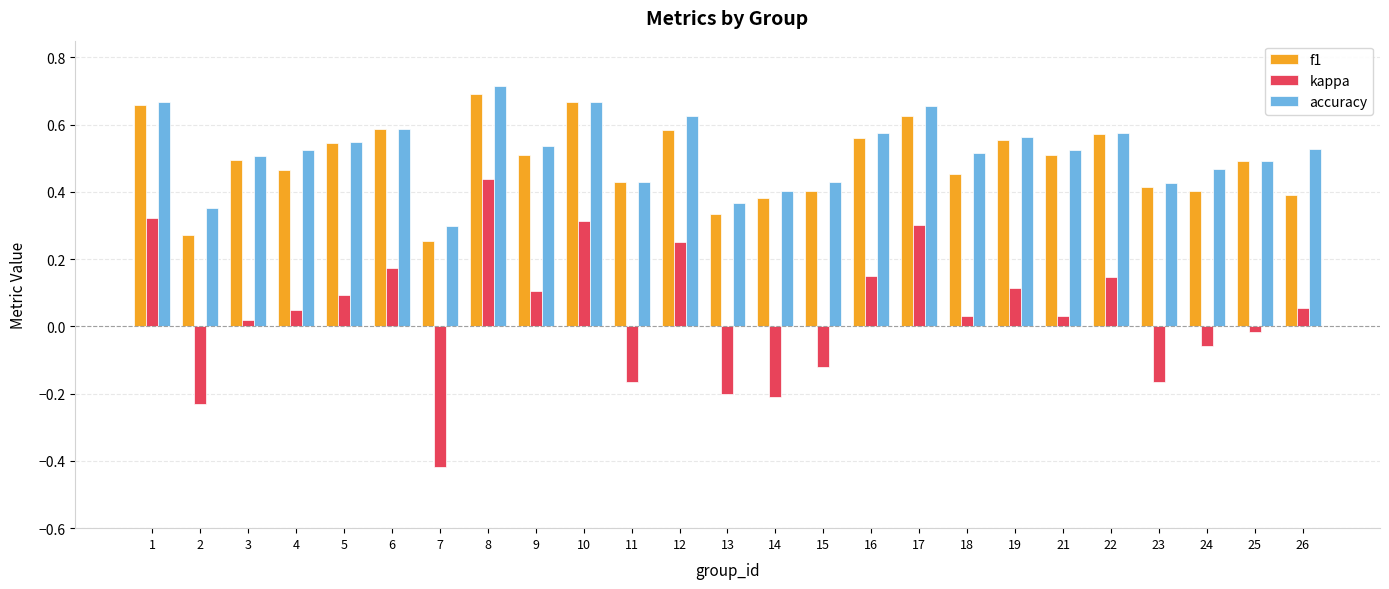

At how many categories does at least one series exceed 0?

25